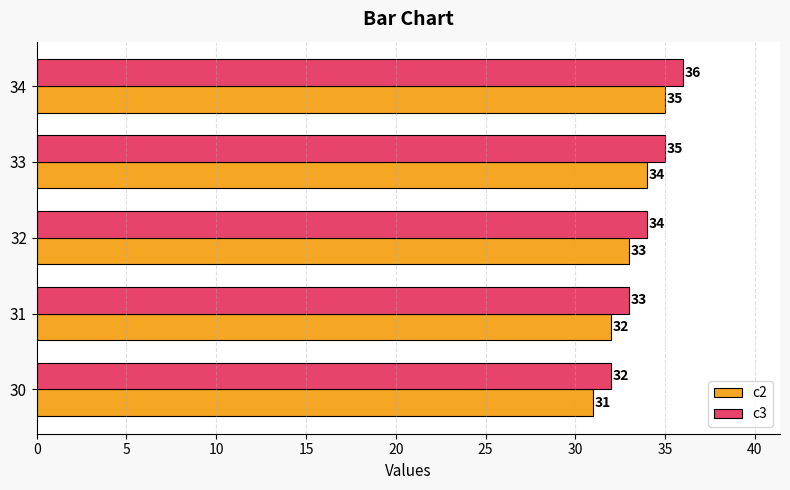

How many series are shown in this chart?

2